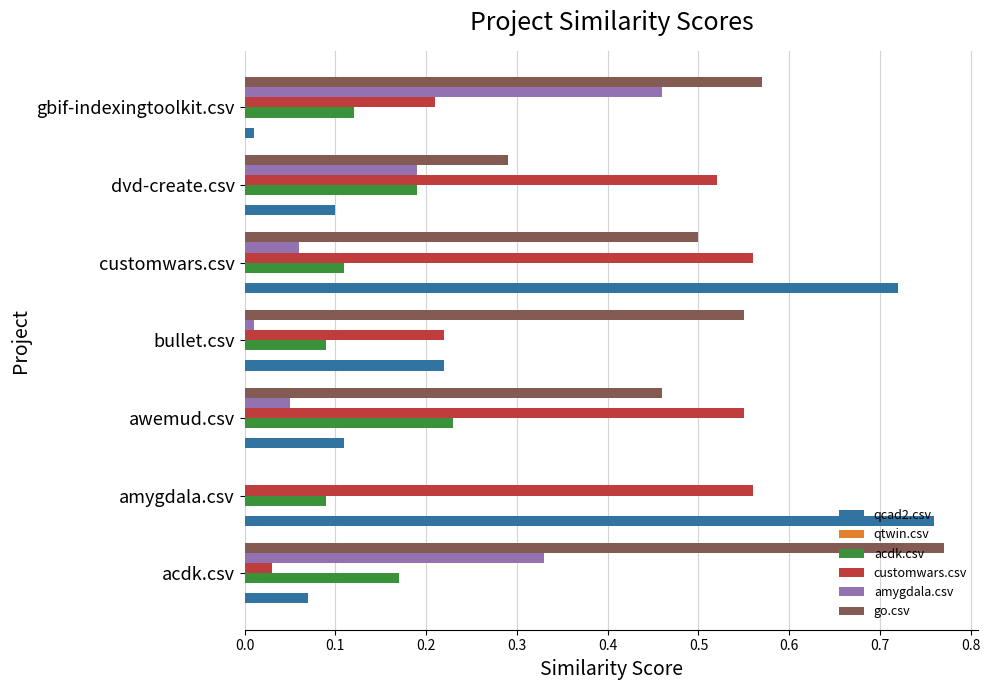

Which series has the largest range (max minus min)?

go.csv